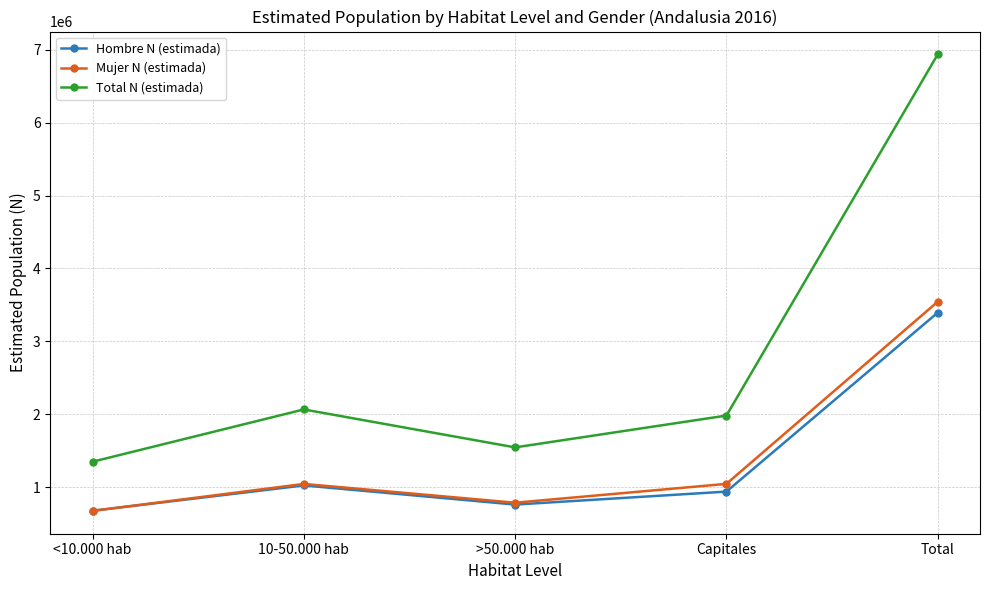

What are all the series names shown in the legend?

Hombre N (estimada), Mujer N (estimada), Total N (estimada)